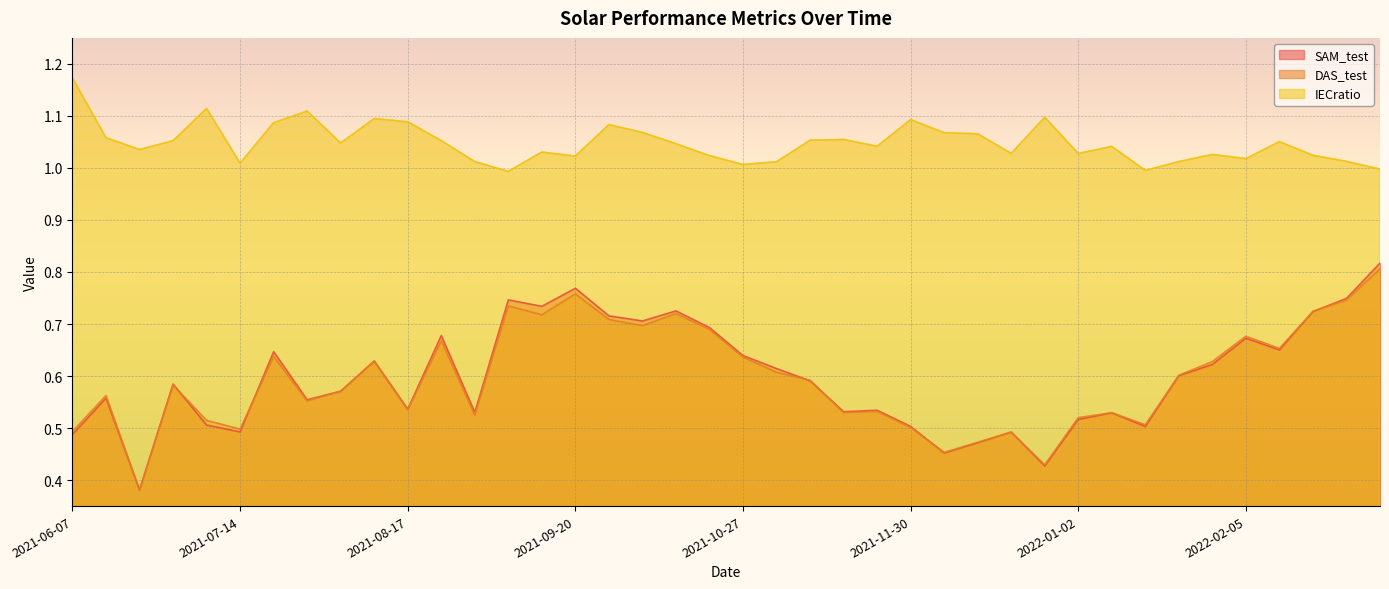

Does the chart display data point markers on the line(s)?

No